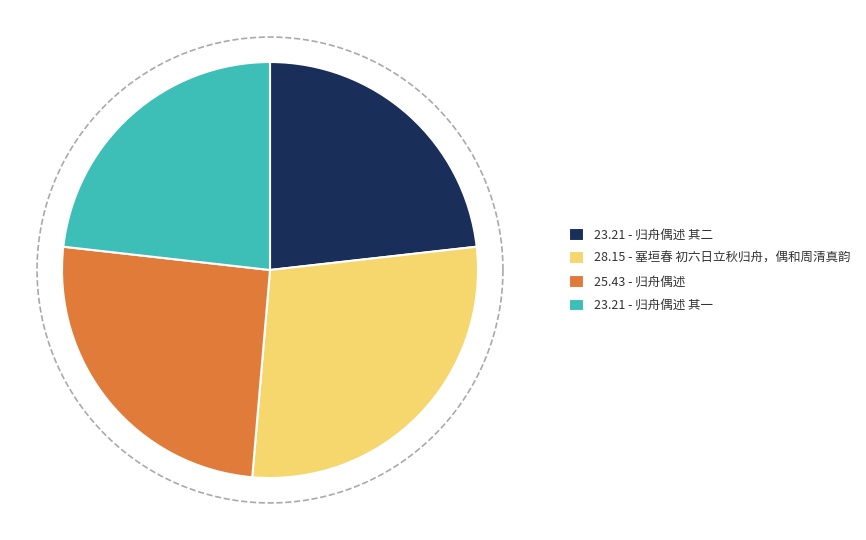

To the nearest percent, what percentage of the pie is 塞垣春 初六日立秋归舟，偶和周清真韵?

28%